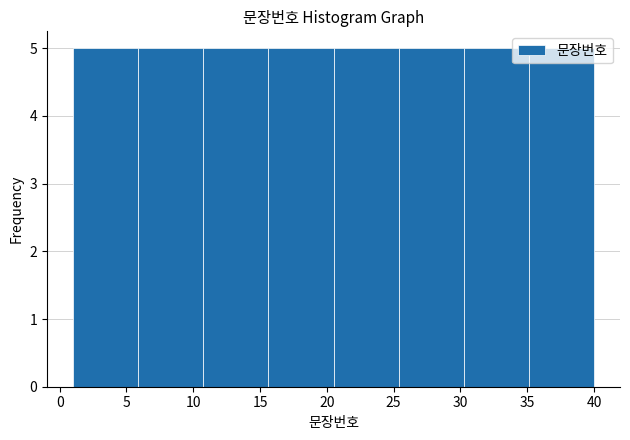

Reading left to right, list every bar in this chart as the range it spans on the x-axis followed by its height. Neither the bar edges nor the heights are printed on the chart, so give them approximately, as read against the axes.

1.0 to 6.0: 5
6.0 to 11.0: 5
11.0 to 15.5: 5
15.5 to 20.5: 5
20.5 to 25.5: 5
25.5 to 30.5: 5
30.5 to 35.0: 5
35.0 to 40.0: 5